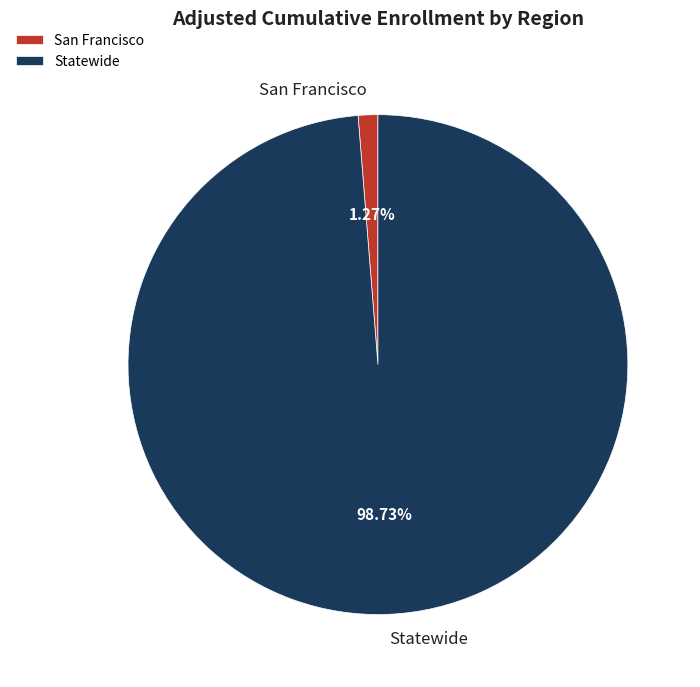

Does any single category account for the majority?

Yes